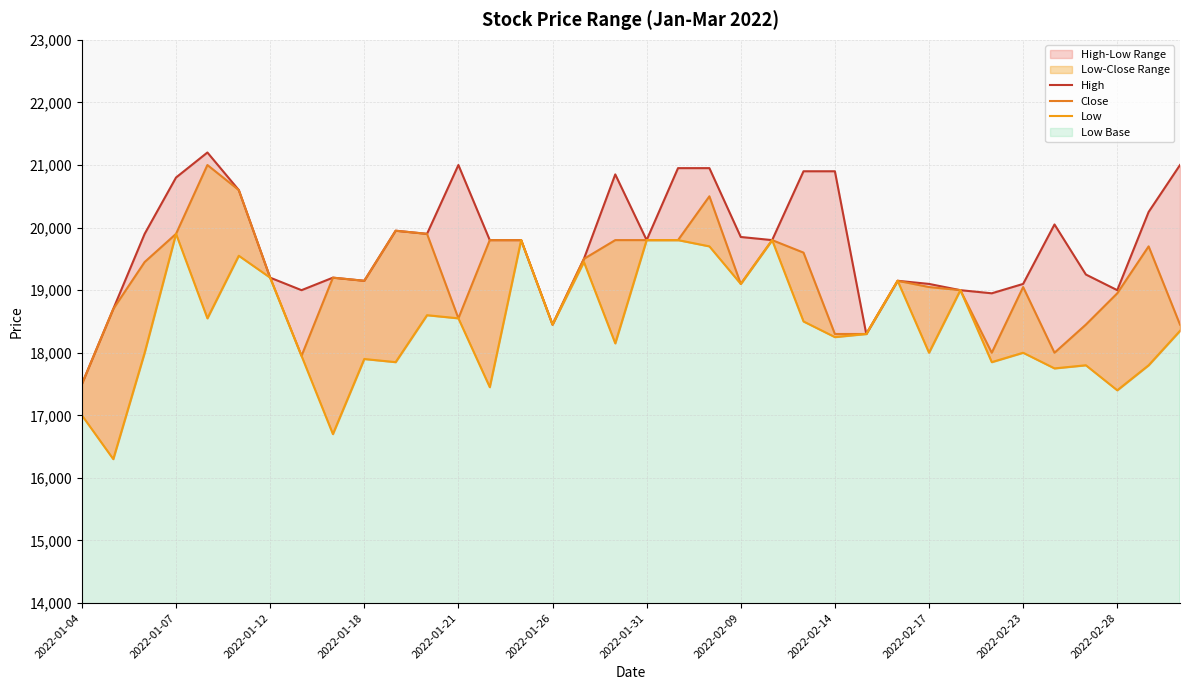

Which series has the largest total across all categories?

High